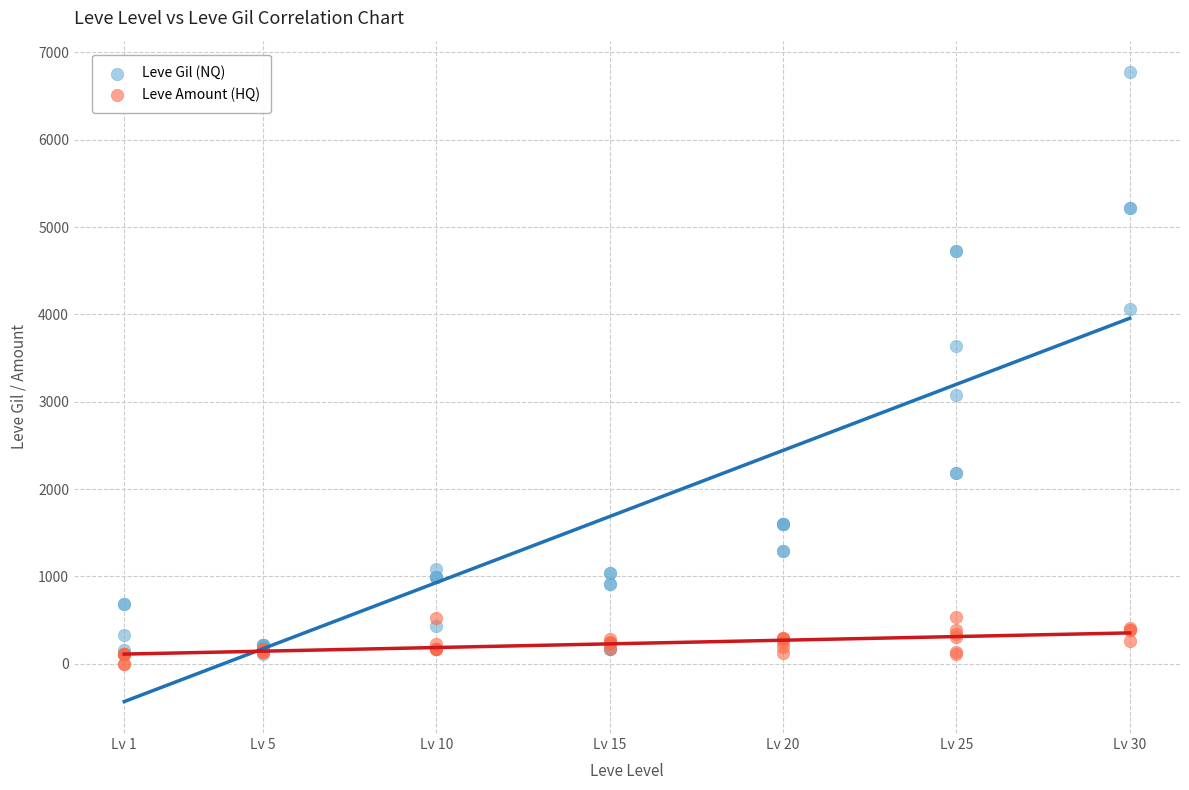

Which series reaches the minimum Y coordinate?

Leve Amount (HQ)